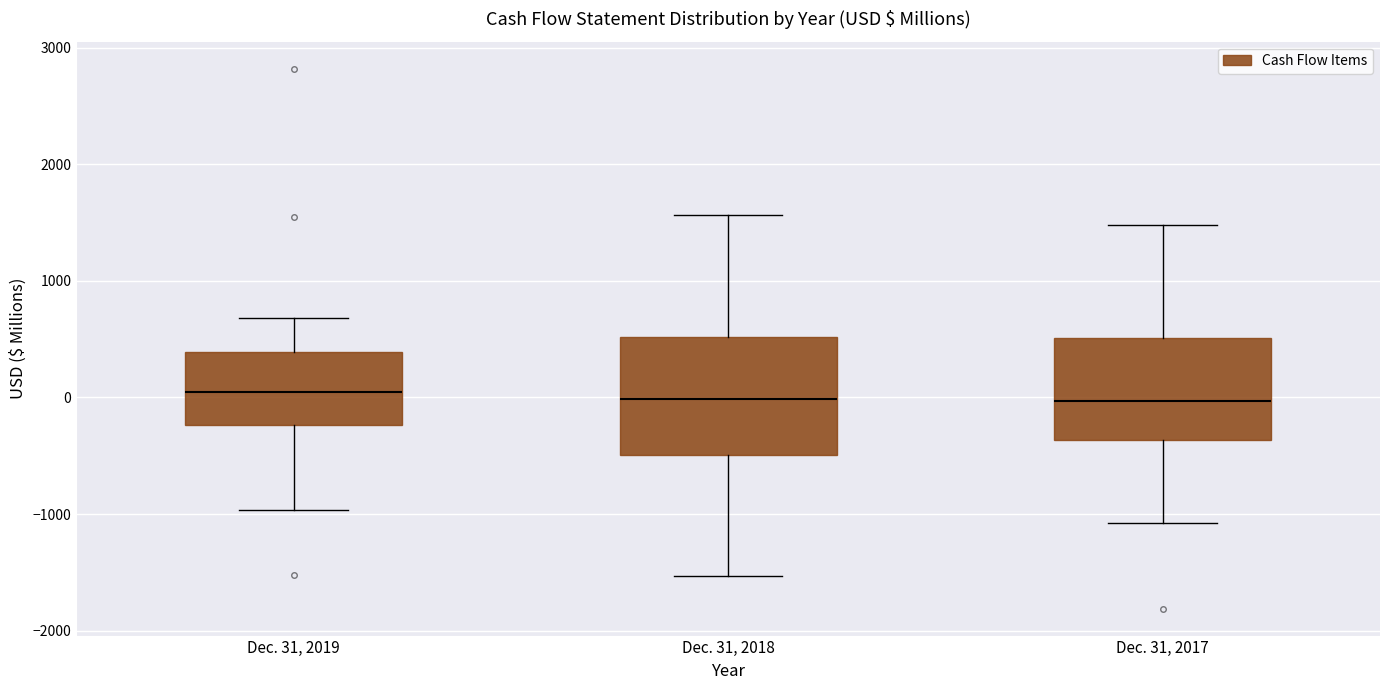

Where does the upper whisker of the box for Dec. 31, 2018 end on the y-axis? The values are not printed on the chart, so give them approximately, as read against the axis.

1600